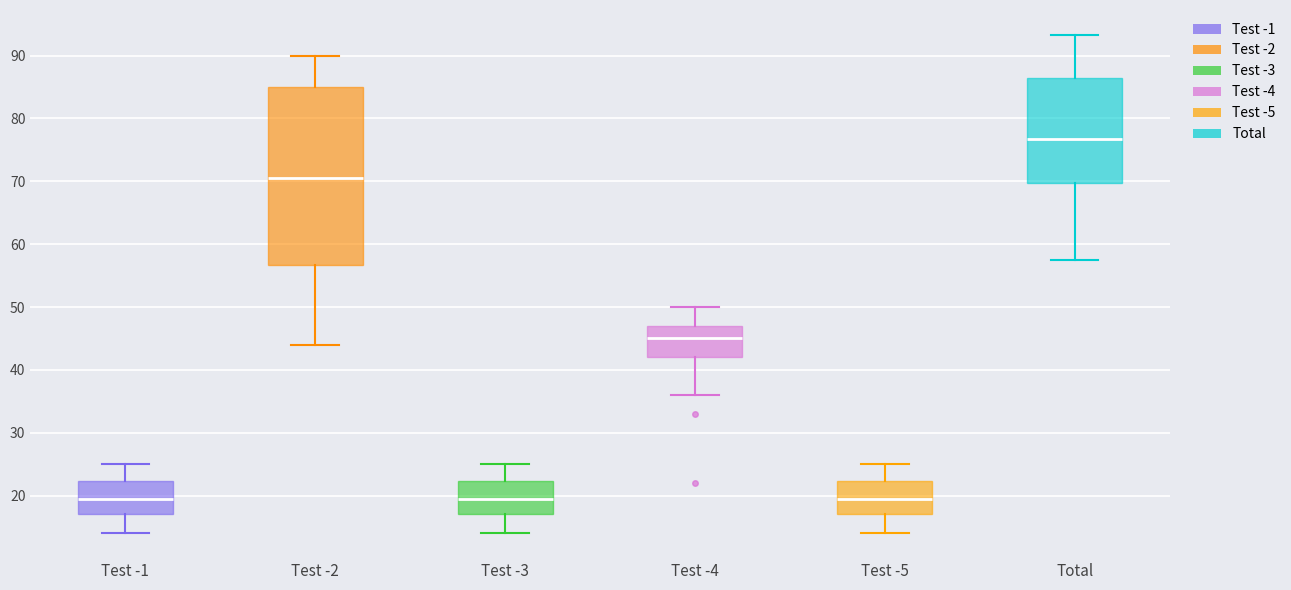

Reading left to right, read every box against the y-axis: the position of its median line, the range the box covers, and the ends of its whiskers. The values are not printed on the chart, so give them approximately, as read against the axis.

Test -1: median 20, box 17 to 22, whiskers 14 to 25
Test -2: median 71, box 57 to 85, whiskers 44 to 90
Test -3: median 20, box 17 to 22, whiskers 14 to 25
Test -4: median 45, box 42 to 47, whiskers 36 to 50
Test -5: median 20, box 17 to 22, whiskers 14 to 25
Total: median 77, box 70 to 86, whiskers 58 to 93